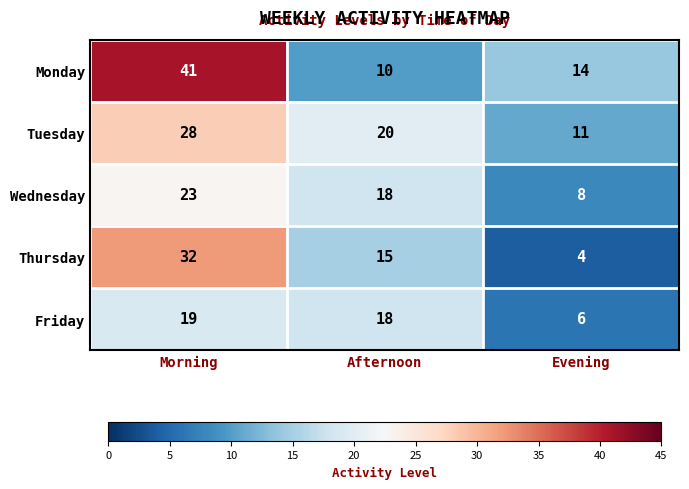

At which category is the sum across all series the highest?

Morning